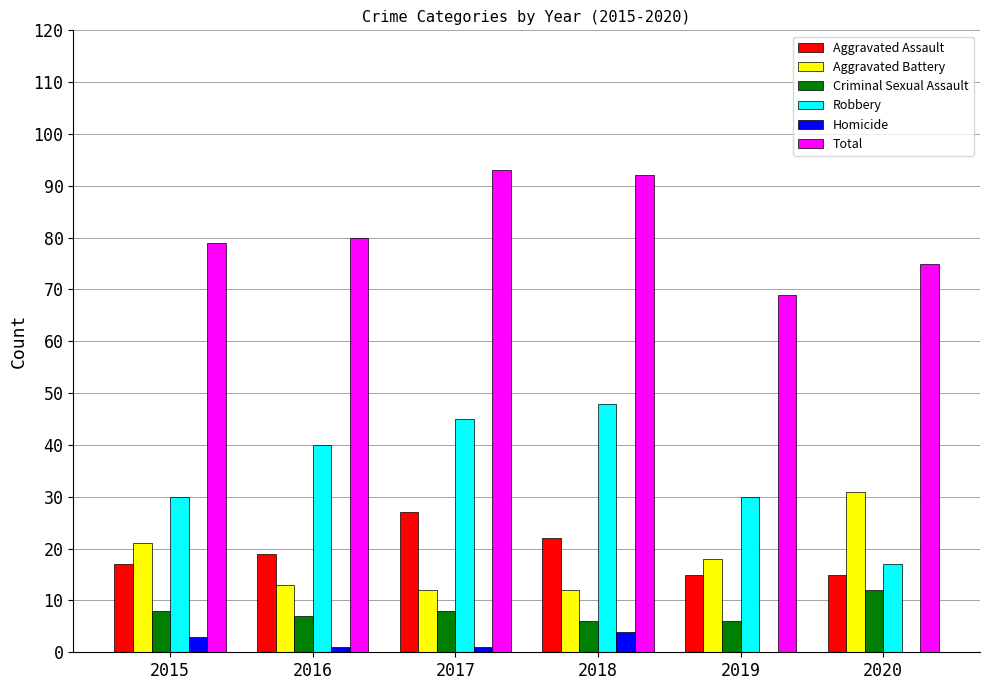

Which series has the largest total across all categories?

Total